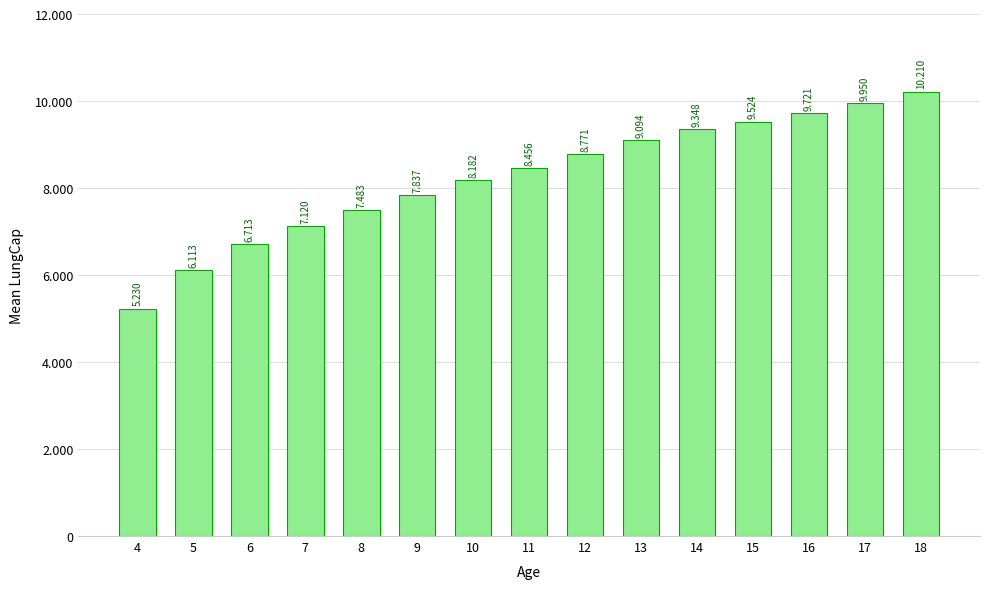

Rank the categories by value from lowest to highest.

4, 5, 6, 7, 8, 9, 10, 11, 12, 13, 14, 15, 16, 17, 18